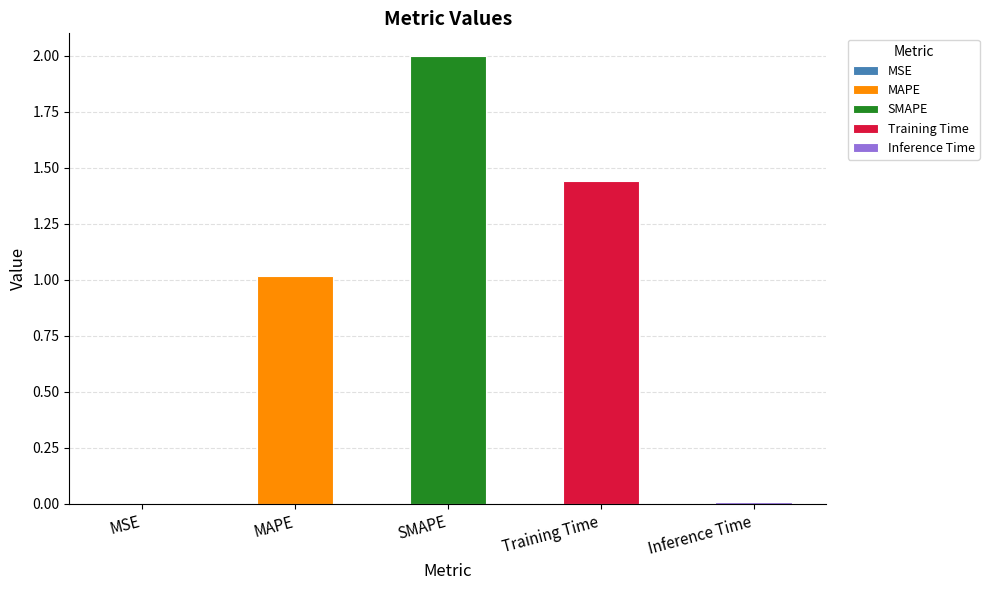

Where does the data first go above 1?

MAPE